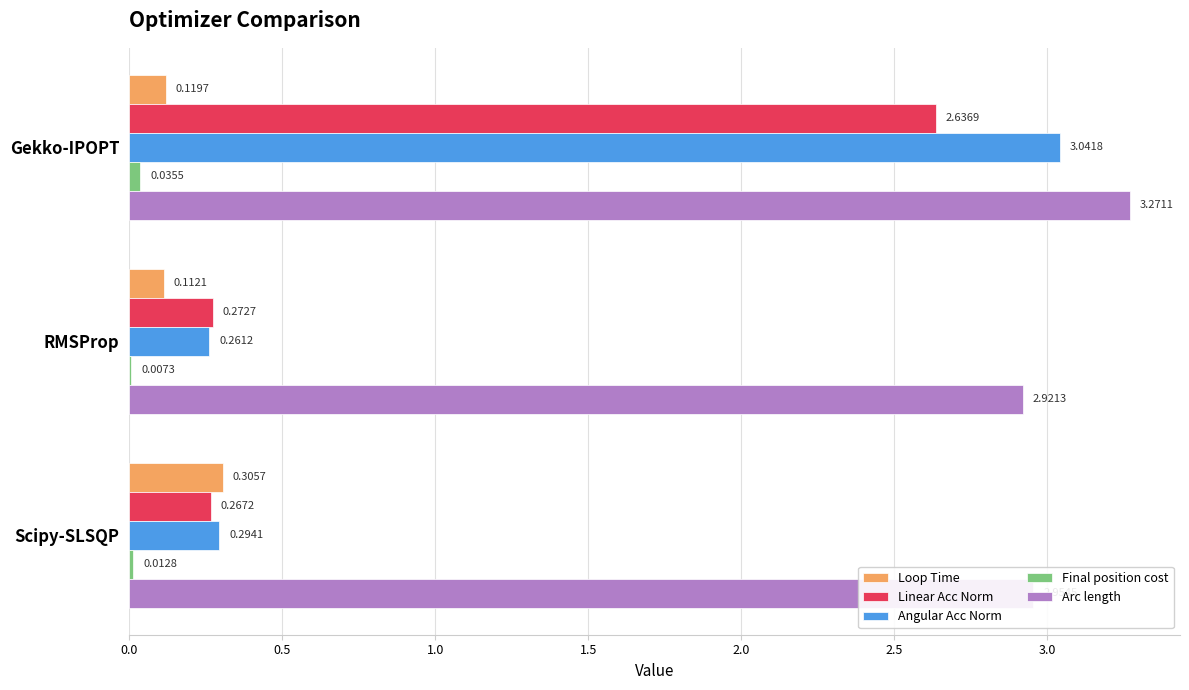

At which label is Angular Acc Norm closest to 1?

Scipy-SLSQP